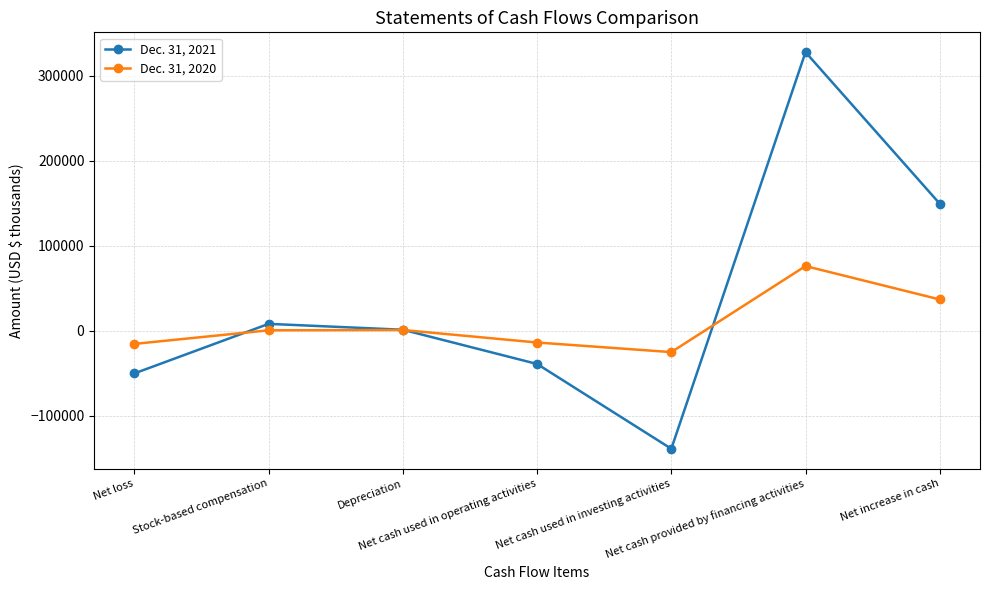

How many values in the Dec. 31, 2020 series are below 369?

3